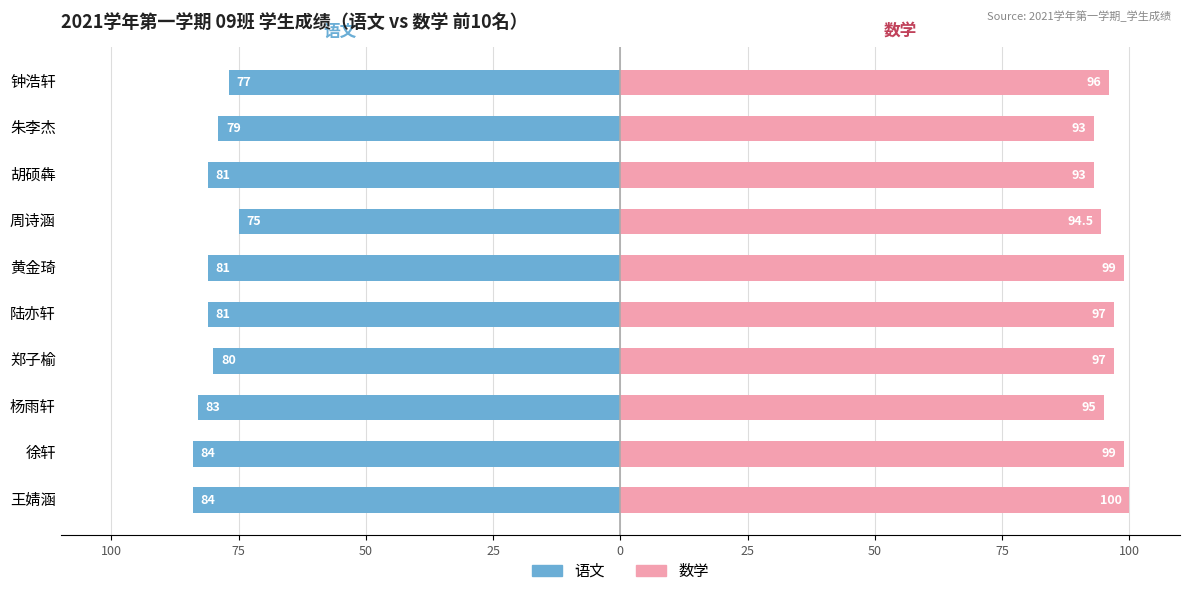

Rank the series at 朱李杰 from highest to lowest value.

数学, 语文